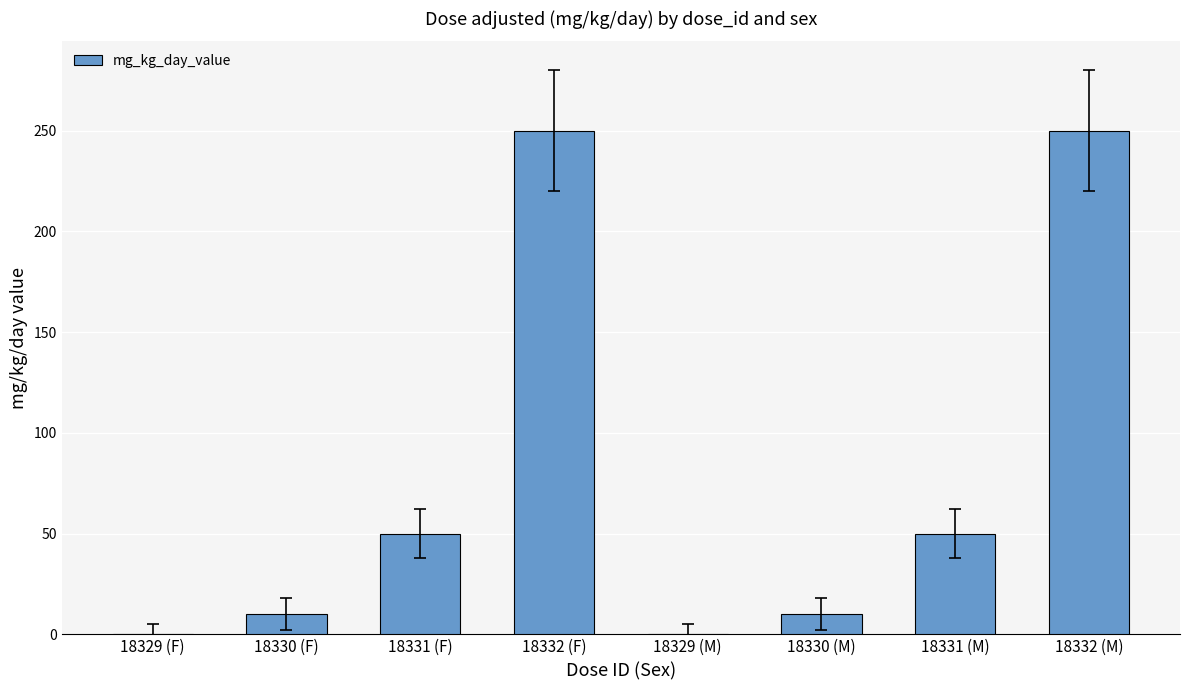

Reading left to right, what are all the values shown in this chart?

0	10	50	250	0	10	50	250